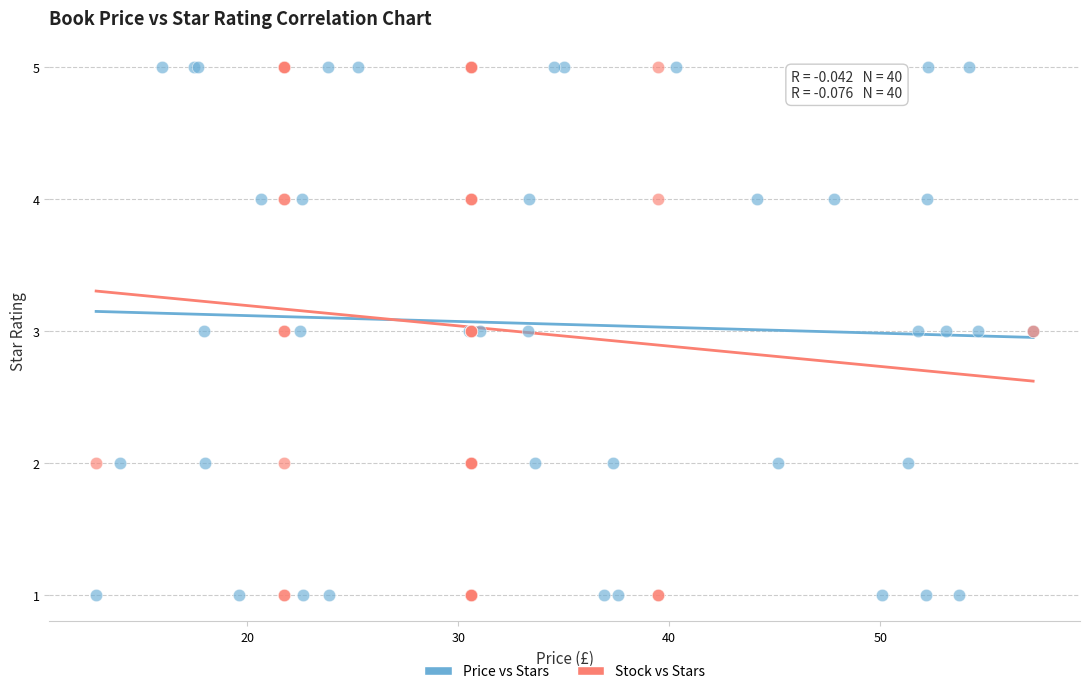

What are all the series names shown in the legend?

Price vs Stars, Stock vs Stars